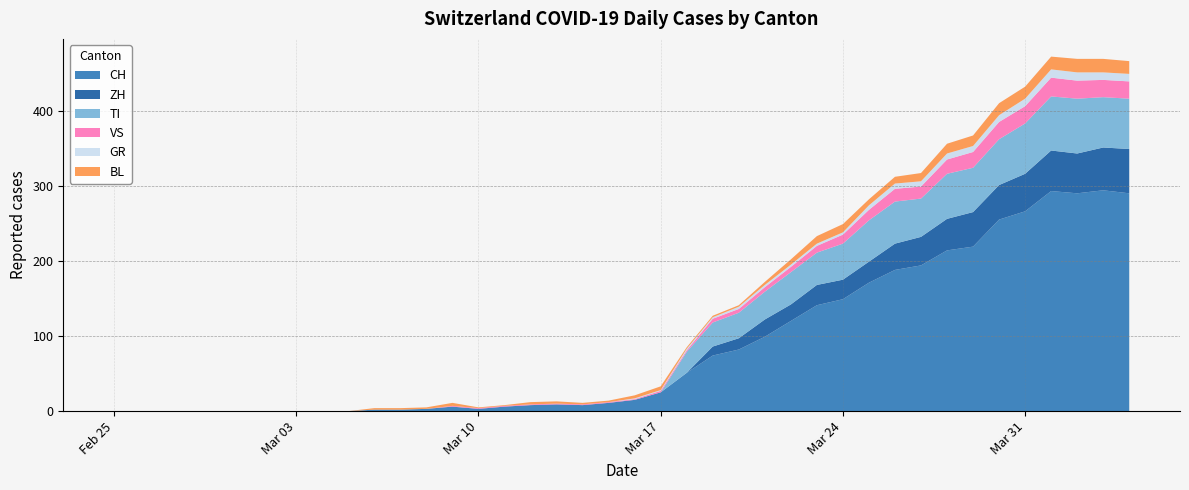

Reading right to left, list all the values displayed in this chart.

CH: 290	294	290	293	266	255	219	214	194	188	171	149	141	120	99	82	74	51	25	15	11	8	9	8	6	3	6	3	2	2	0	0	0	0	0	0	0	0	0	0
ZH: 59	57	53	54	50	46	46	42	38	35	28	26	27	22	23	15	12	0	0	0	0	0	0	0	0	0	0	0	0	0	0	0	0	0	0	0	0	0	0	0
TI: 67	67	73	72	67	61	59	60	51	56	55	48	43	43	37	34	32	28	0	0	0	0	0	0	0	0	0	0	0	0	0	0	0	0	0	0	0	0	0	0
GR: 10	10	11	11	10	9	8	8	7	7	6	3	3	3	3	3	2	2	1	1	0	0	0	0	0	0	0	0	0	0	0	0	0	0	0	0	0	0	0	0
VS: 23	23	24	25	23	23	21	19	16	17	14	12	9	7	6	5	5	2	2	1	1	1	1	1	1	1	1	0	0	0	0	0	0	0	0	0	0	0	0	0
BL: 17	18	18	17	16	16	14	13	11	9	8	11	10	7	4	2	2	2	5	4	2	2	3	3	1	1	4	2	2	2	0	0	0	0	0	0	0	0	0	0